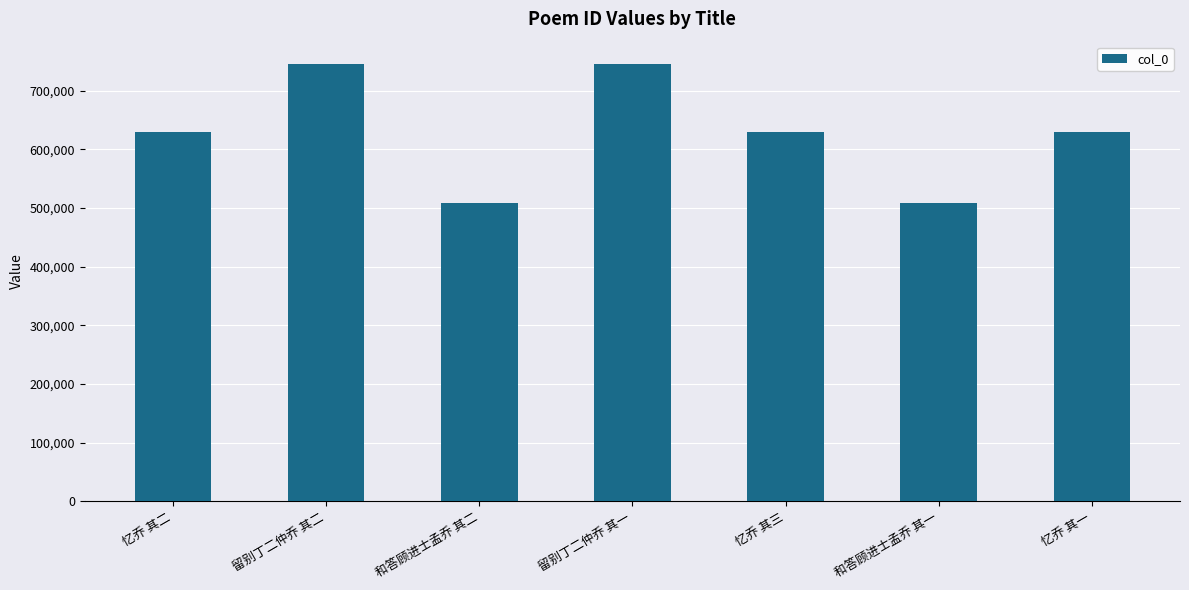

What is the difference between the maximum and minimum values?

238155